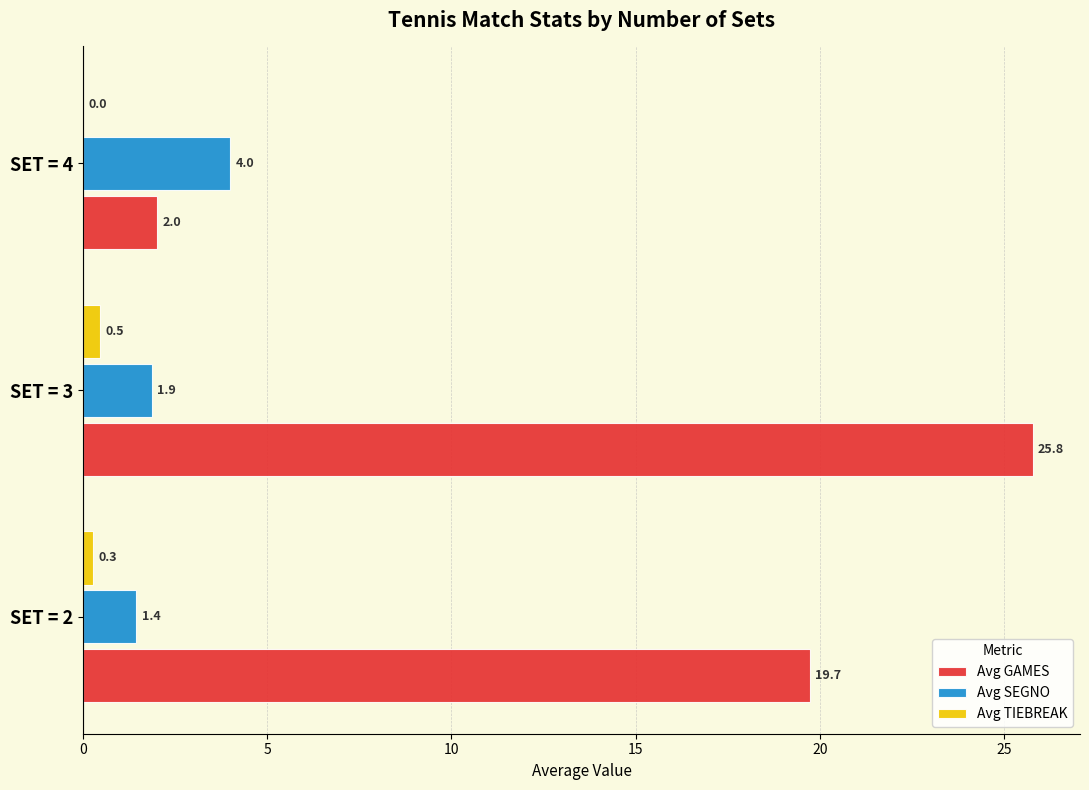

True or false: Avg GAMES has a value of 19.7 at SET = 2.

True